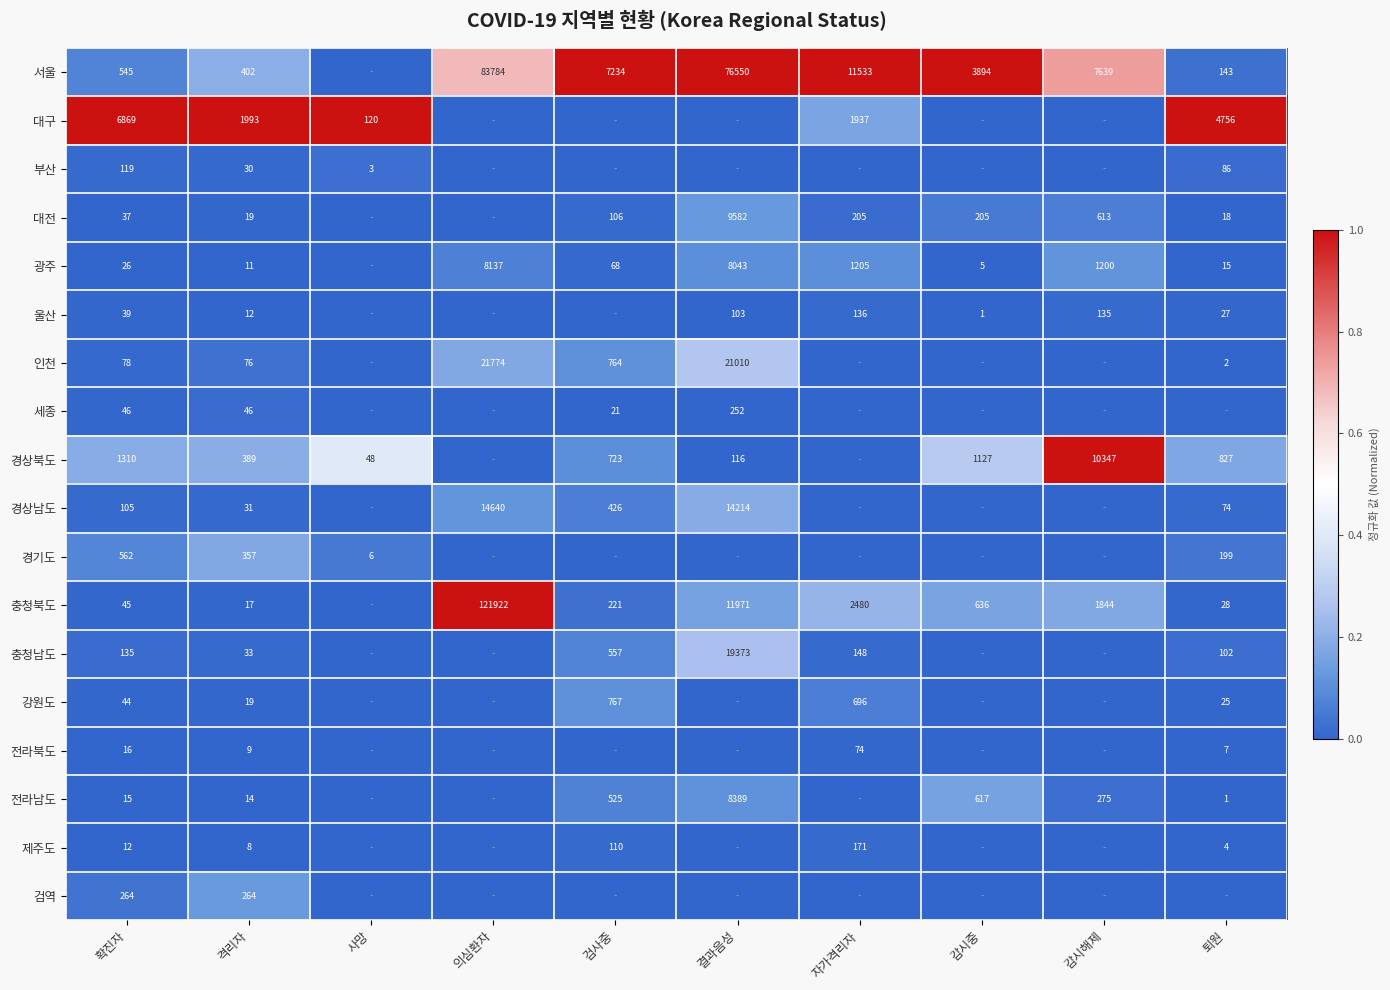

What is the sum of the 전라북도 values at 자가격리자 and 확진자?

90